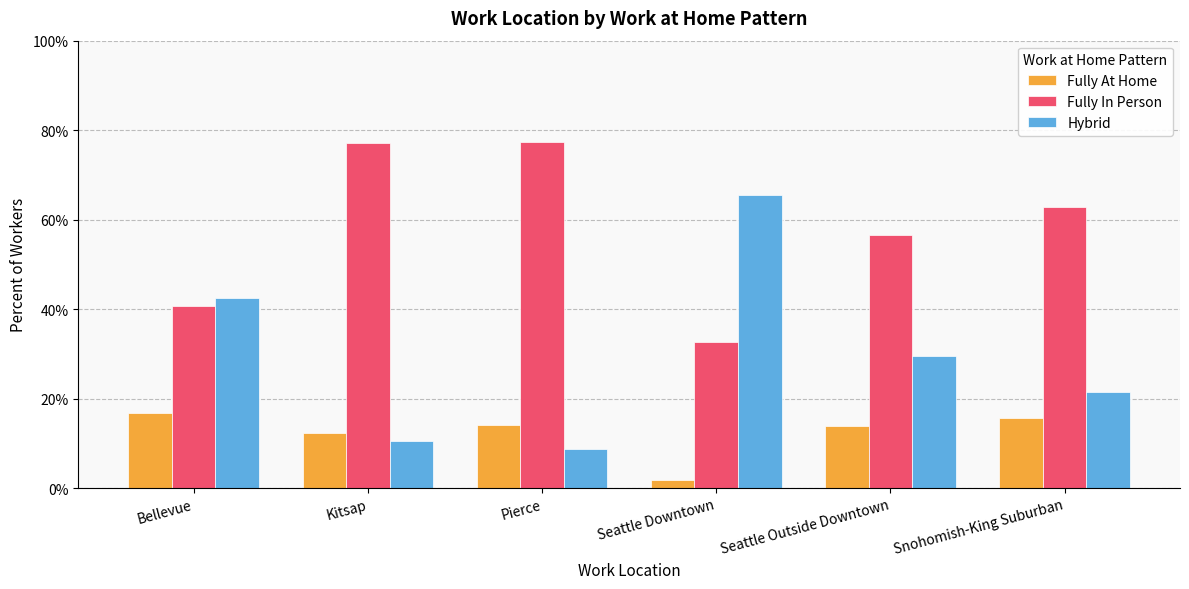

What is the sum of all Hybrid values?

178.4